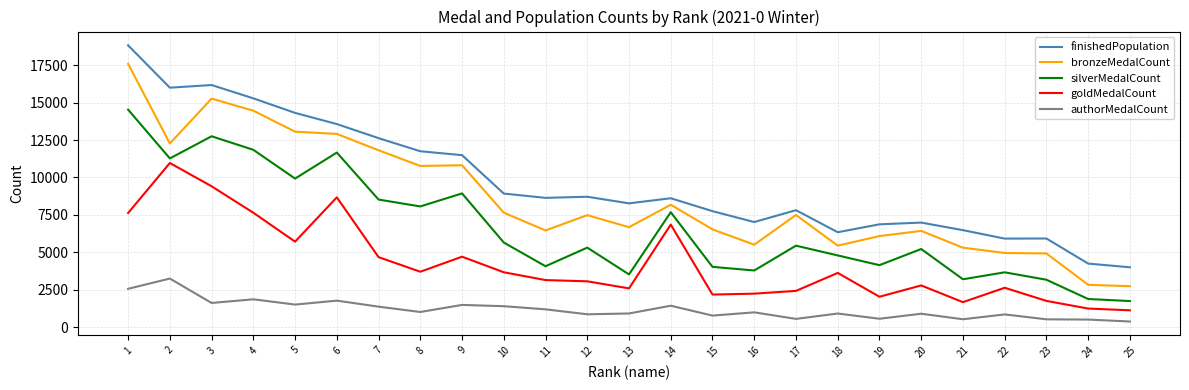

True or false: silverMedalCount has a value of 11845 at 4.

True